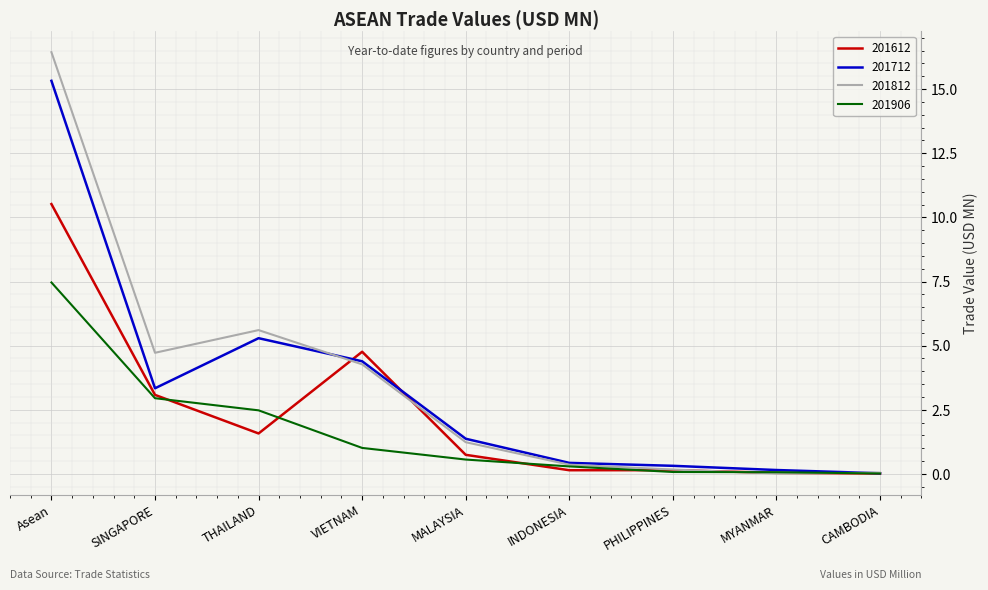

What is the greatest value displayed?

16.4